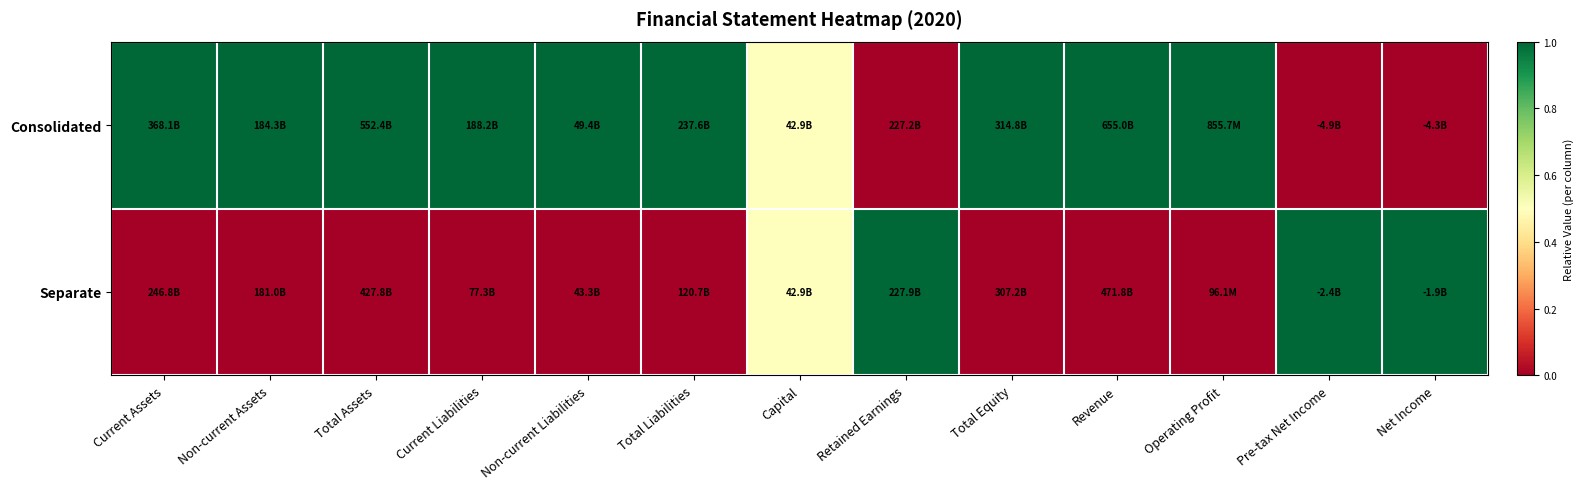

Reading left to right, transcribe all the data shown in this chart.

Consolidated: Current Assets=1.0	Non-current Assets=1.0	Total Assets=1.0	Current Liabilities=1.0	Non-current Liabilities=1.0	Total Liabilities=1.0	Capital=0.5	Retained Earnings=0.0	Total Equity=1.0	Revenue=1.0	Operating Profit=1.0	Pre-tax Net Income=0.0	Net Income=0.0
Separate: Current Assets=0.0	Non-current Assets=0.0	Total Assets=0.0	Current Liabilities=0.0	Non-current Liabilities=0.0	Total Liabilities=0.0	Capital=0.5	Retained Earnings=1.0	Total Equity=0.0	Revenue=0.0	Operating Profit=0.0	Pre-tax Net Income=1.0	Net Income=1.0